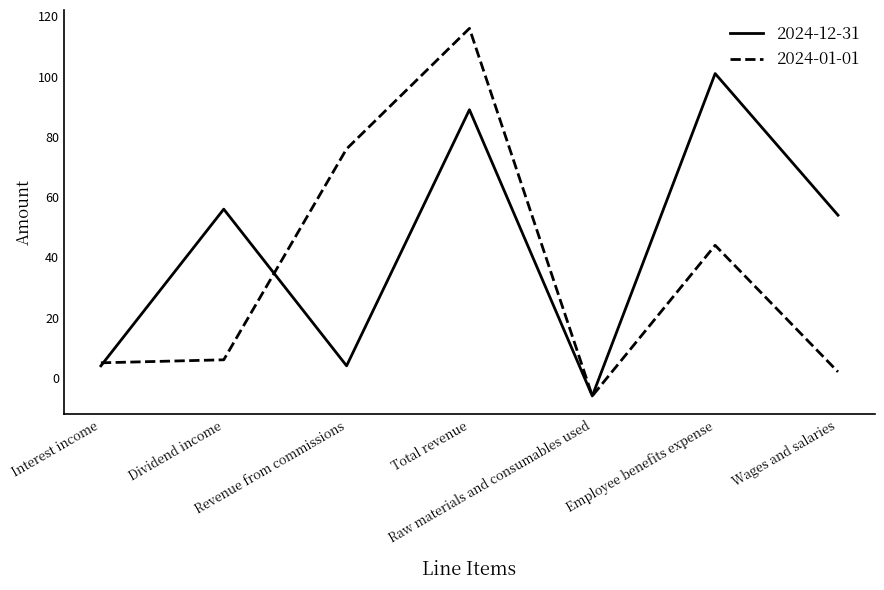

Which series has the largest total across all categories?

2024-12-31